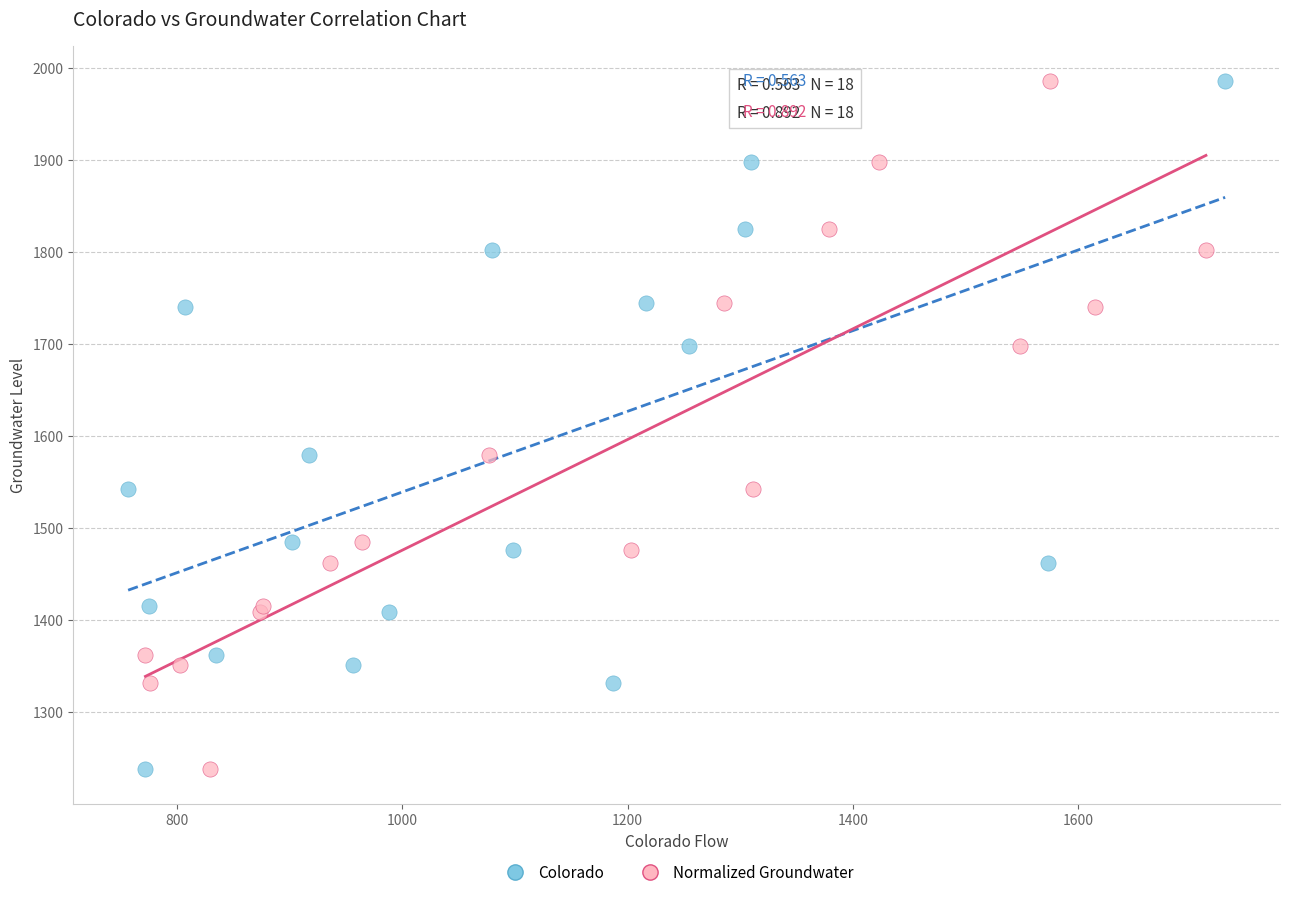

What are all the series names shown in the legend?

Colorado, Normalized Groundwater